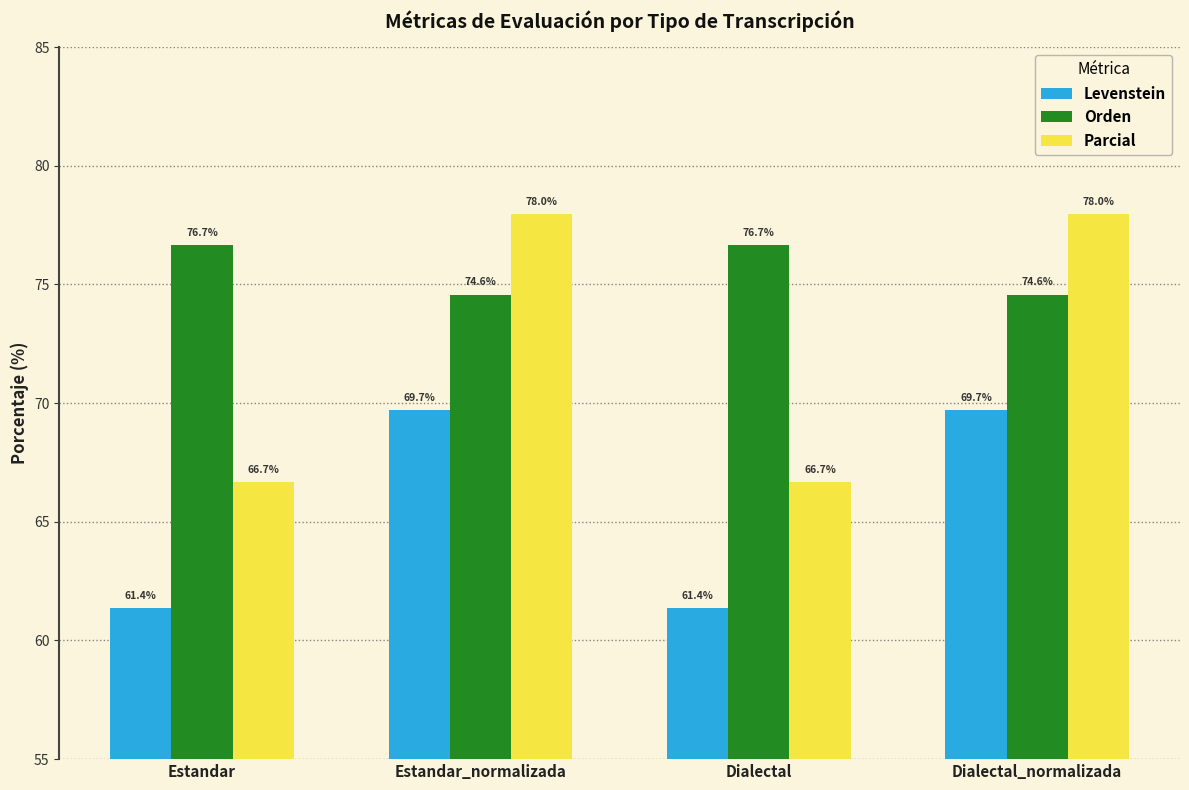

At how many categories does at least one series exceed 64?

4